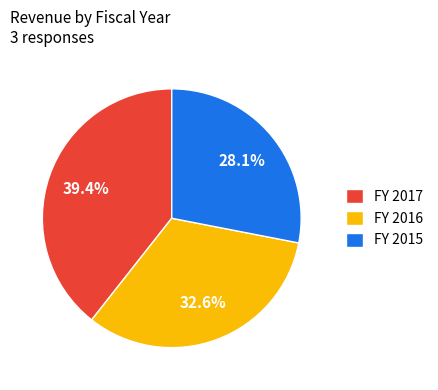

Which slice is the smallest?

FY 2015